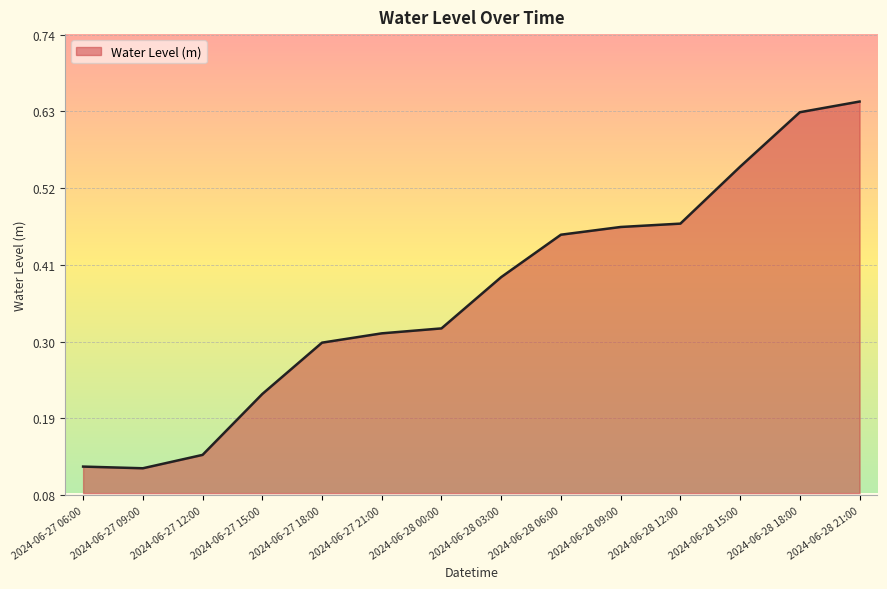

The chart shows a value of 0.2 at 2024-06-27 09:00. True or false?

False